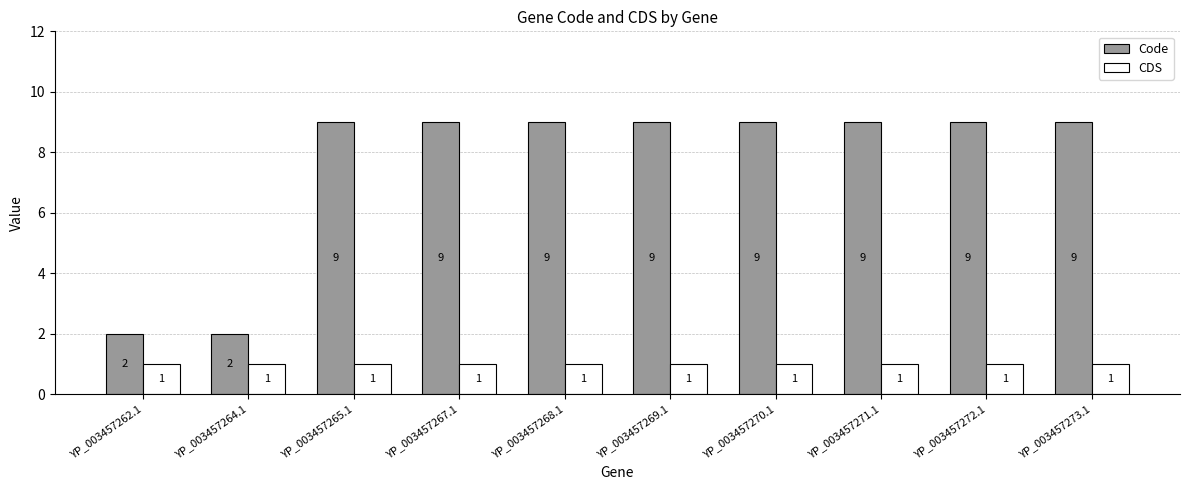

Between YP_003457262.1 and YP_003457268.1, which series saw the biggest shift?

Code